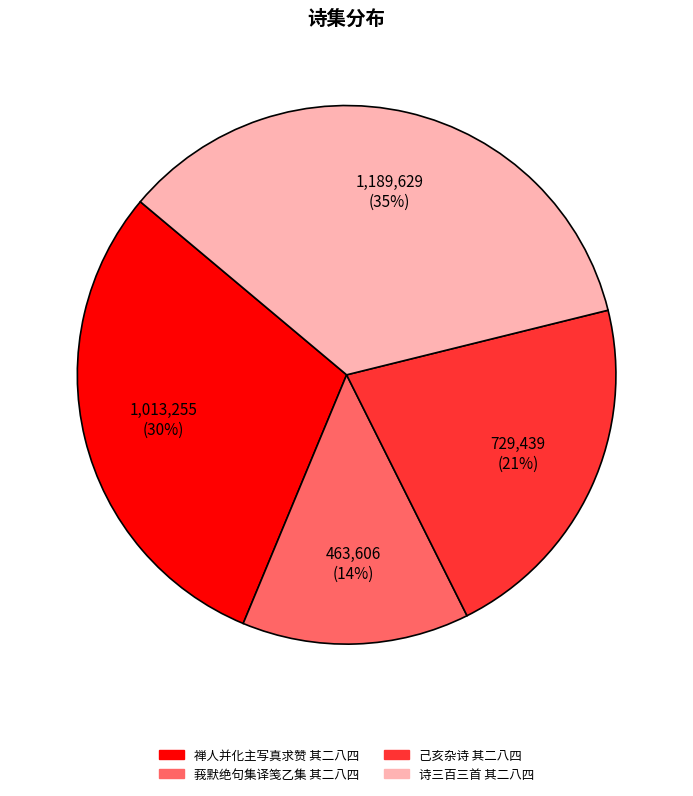

What percentage is the 莪默绝句集译笺乙集 其二八四 slice, to the nearest percent?

14%